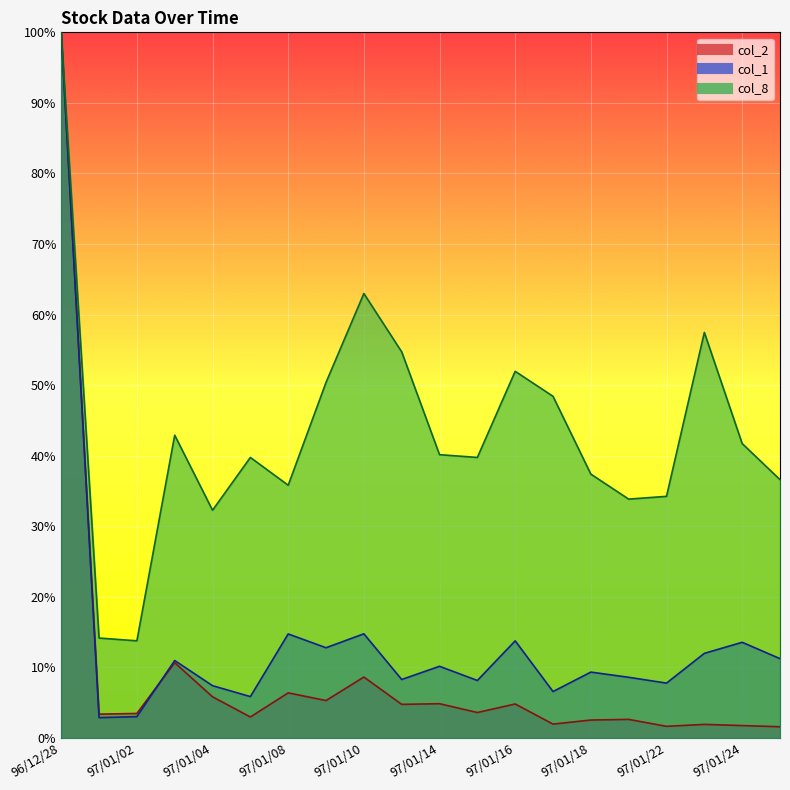

Reading left to right, list all the values displayed in this chart.

col_2: 96/12/28=1.0	96/12/31=0.0	97/01/02=0.0	97/01/03=0.1	97/01/04=0.1	97/01/07=0.0	97/01/08=0.1	97/01/09=0.1	97/01/10=0.1	97/01/11=0.0	97/01/14=0.0	97/01/15=0.0	97/01/16=0.0	97/01/17=0.0	97/01/18=0.0	97/01/21=0.0	97/01/22=0.0	97/01/23=0.0	97/01/24=0.0	97/01/25=0.0
col_1: 96/12/28=1.0	96/12/31=0.0	97/01/02=0.0	97/01/03=0.1	97/01/04=0.1	97/01/07=0.1	97/01/08=0.1	97/01/09=0.1	97/01/10=0.1	97/01/11=0.1	97/01/14=0.1	97/01/15=0.1	97/01/16=0.1	97/01/17=0.1	97/01/18=0.1	97/01/21=0.1	97/01/22=0.1	97/01/23=0.1	97/01/24=0.1	97/01/25=0.1
col_8: 96/12/28=1.0	96/12/31=0.1	97/01/02=0.1	97/01/03=0.4	97/01/04=0.3	97/01/07=0.4	97/01/08=0.4	97/01/09=0.5	97/01/10=0.6	97/01/11=0.5	97/01/14=0.4	97/01/15=0.4	97/01/16=0.5	97/01/17=0.5	97/01/18=0.4	97/01/21=0.3	97/01/22=0.3	97/01/23=0.6	97/01/24=0.4	97/01/25=0.4